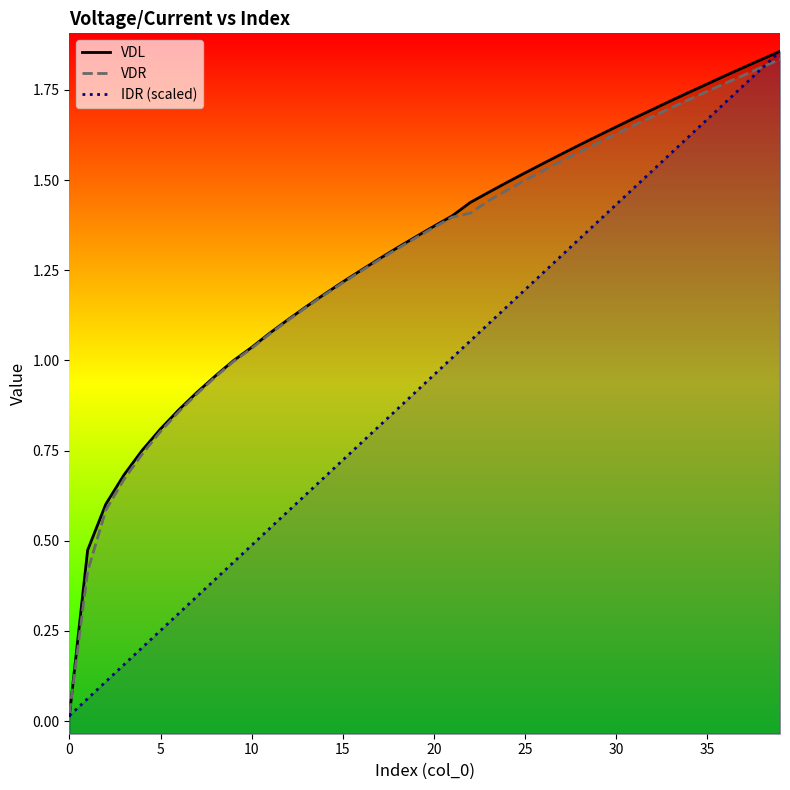

At 23, list the series in order from smallest to largest.

IDR (scaled), VDR, VDL